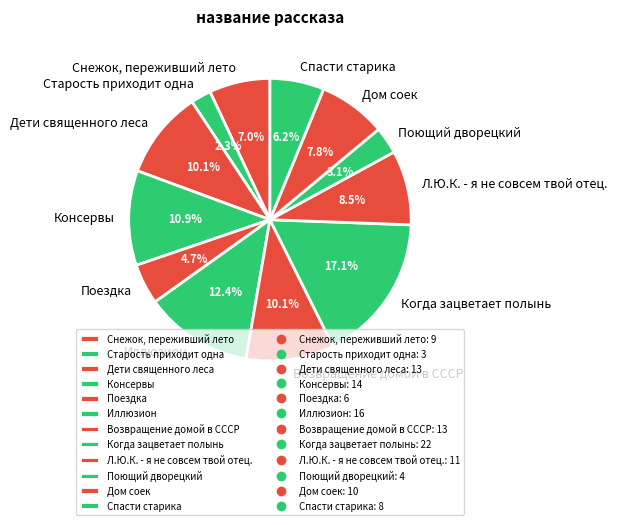

Between Старость приходит одна and Дом соек, which is larger?

Дом соек